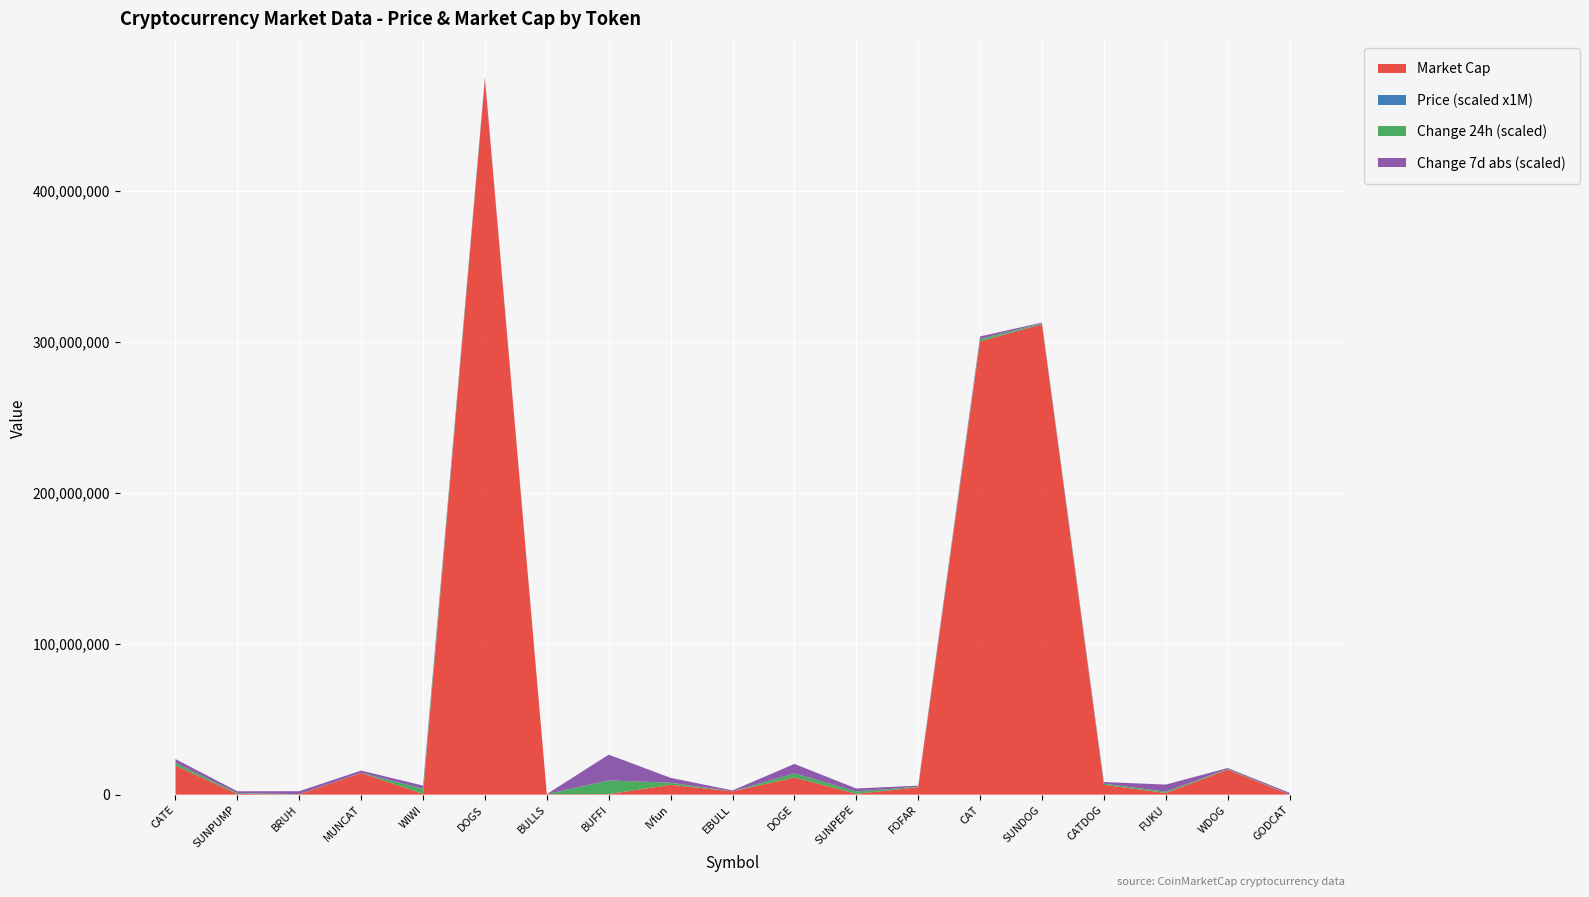

Reading left to right, transcribe all the data shown in this chart.

Price: CATE=0.0	SUNPUMP=0.0	BRUH=0.0	MUNCAT=0.0	WIWI=0.0	DOGS=0.0	BULLS=0.0	BUFFI=0.0	IVfun=0.0	EBULL=0.0	DOGE=0.0	SUNPEPE=0.0	FOFAR=0.0	CAT=0.0	SUNDOG=0.3	CATDOG=0.0	FUKU=0.0	WDOG=0.0	GODCAT=0.0
Market Cap (M): CATE=19237900.8	SUNPUMP=414365.7	BRUH=220000.7	MUNCAT=14331210.4	WIWI=473971.0	DOGS=474093930.2	BULLS=302674.1	BUFFI=361820.7	IVfun=6493819.0	EBULL=2152914.8	DOGE=11309626.7	SUNPEPE=538074.6	FOFAR=4851794.1	CAT=300288278.2	SUNDOG=311565734.3	CATDOG=6453281.8	FUKU=1091913.7	WDOG=16560567.0	GODCAT=115084.7
Change 24h: CATE=17.1	SUNPUMP=5.6	BRUH=1.0	MUNCAT=1.2	WIWI=33.5	DOGS=2.3	BULLS=0.6	BUFFI=90.4	IVfun=13.9	EBULL=0.1	DOGE=27.8	SUNPEPE=15.7	FOFAR=3.5	CAT=15.4	SUNDOG=3.7	CATDOG=8.0	FUKU=9.0	WDOG=4.1	GODCAT=1.8
Change 7d (abs): CATE=51.9	SUNPUMP=24.8	BRUH=38.9	MUNCAT=29.5	WIWI=42.9	DOGS=16.1	BULLS=0.2	BUFFI=341.5	IVfun=64.6	EBULL=12.2	DOGE=124.5	SUNPEPE=39.1	FOFAR=14.3	CAT=33.4	SUNDOG=8.8	CATDOG=22.1	FUKU=93.0	WDOG=12.6	GODCAT=18.9